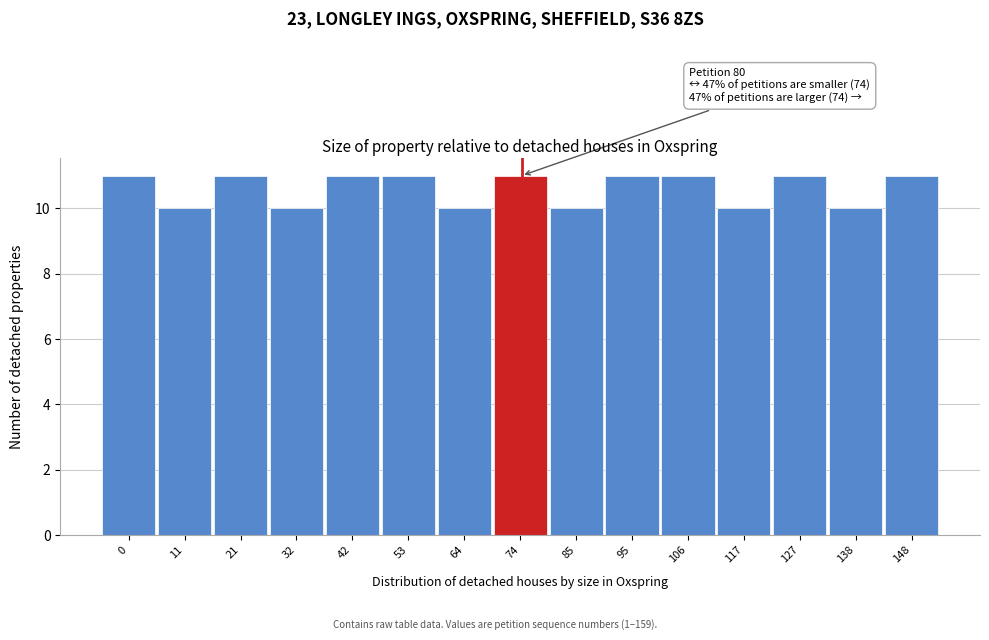

Reading left to right, list all the values displayed in this chart.

0=11	11=10	21=11	32=10	42=11	53=11	64=10	74=11	85=10	95=11	106=11	117=10	127=11	138=10	148=11